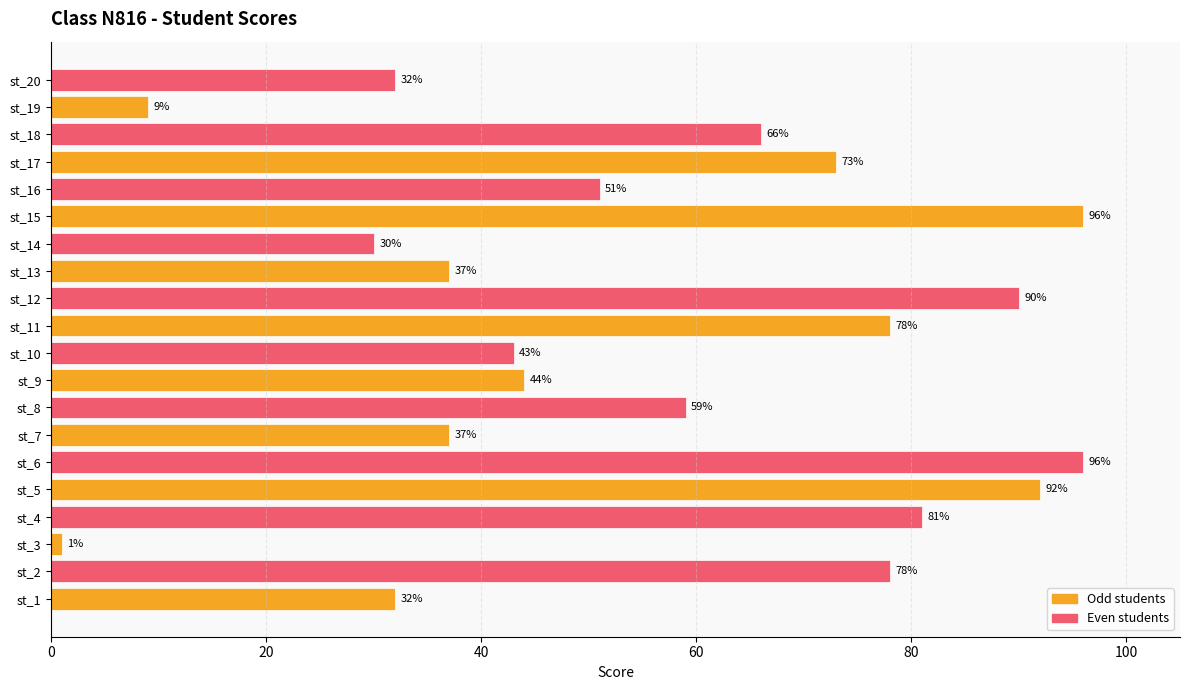

The value at st_1 is 20. True or false?

False